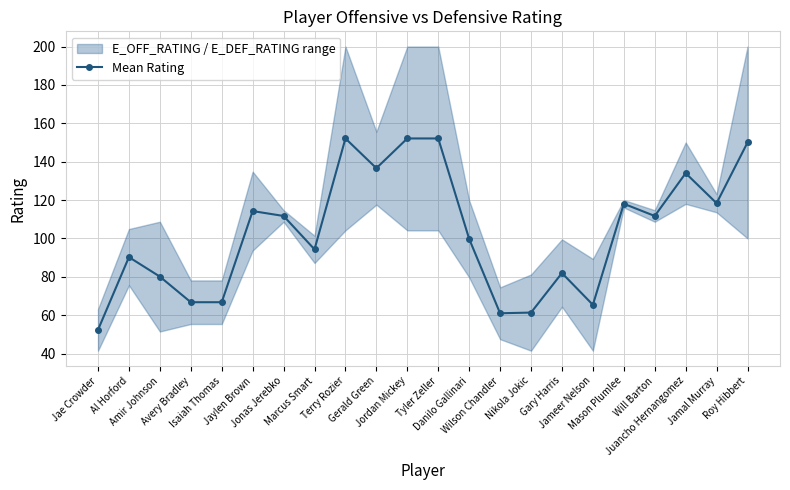

What is the smallest value displayed?

52.4